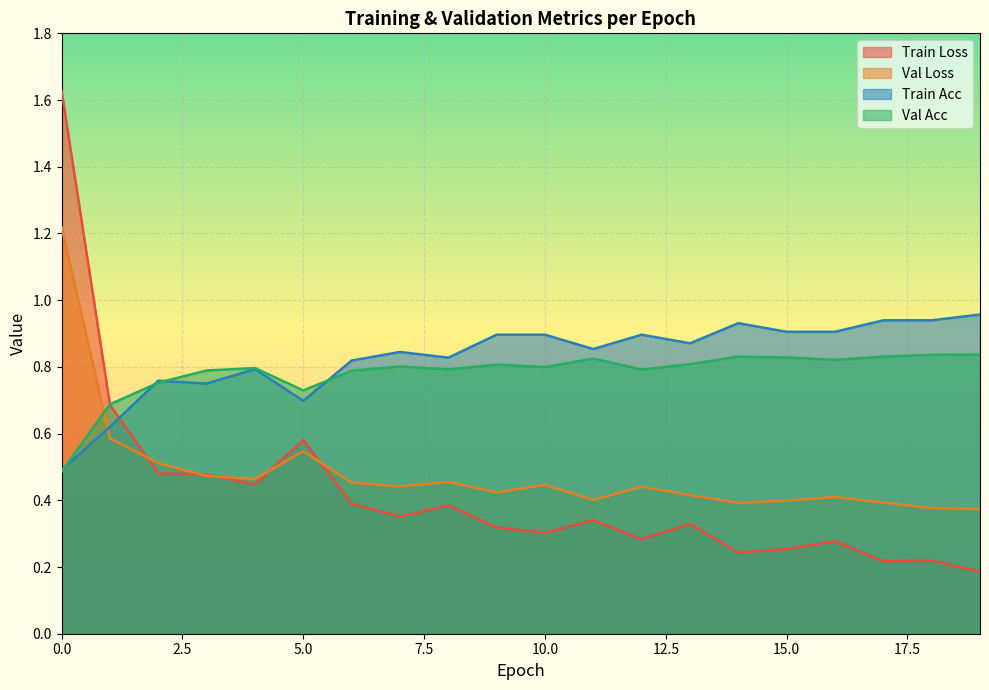

What is the average value of the val_loss series?

0.5